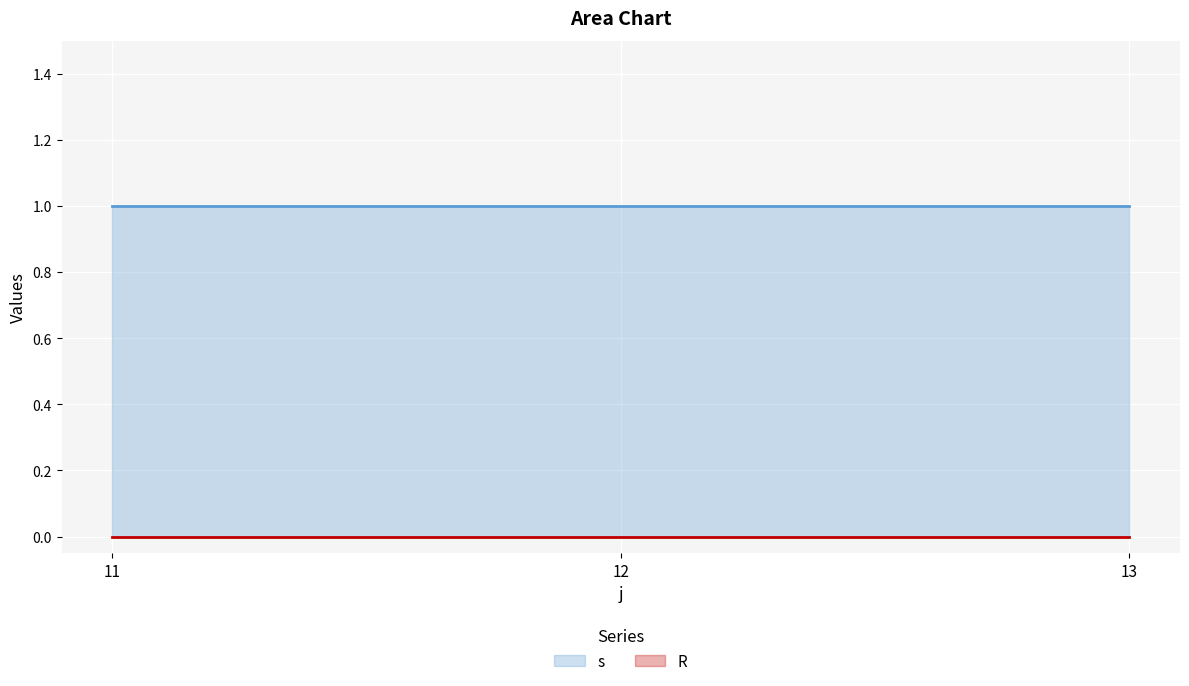

What is the greatest value displayed?

1